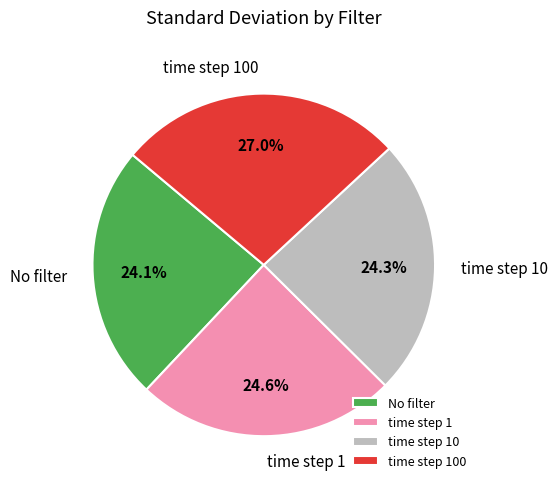

Do No filter and time step 10 together represent more than half of the pie?

No